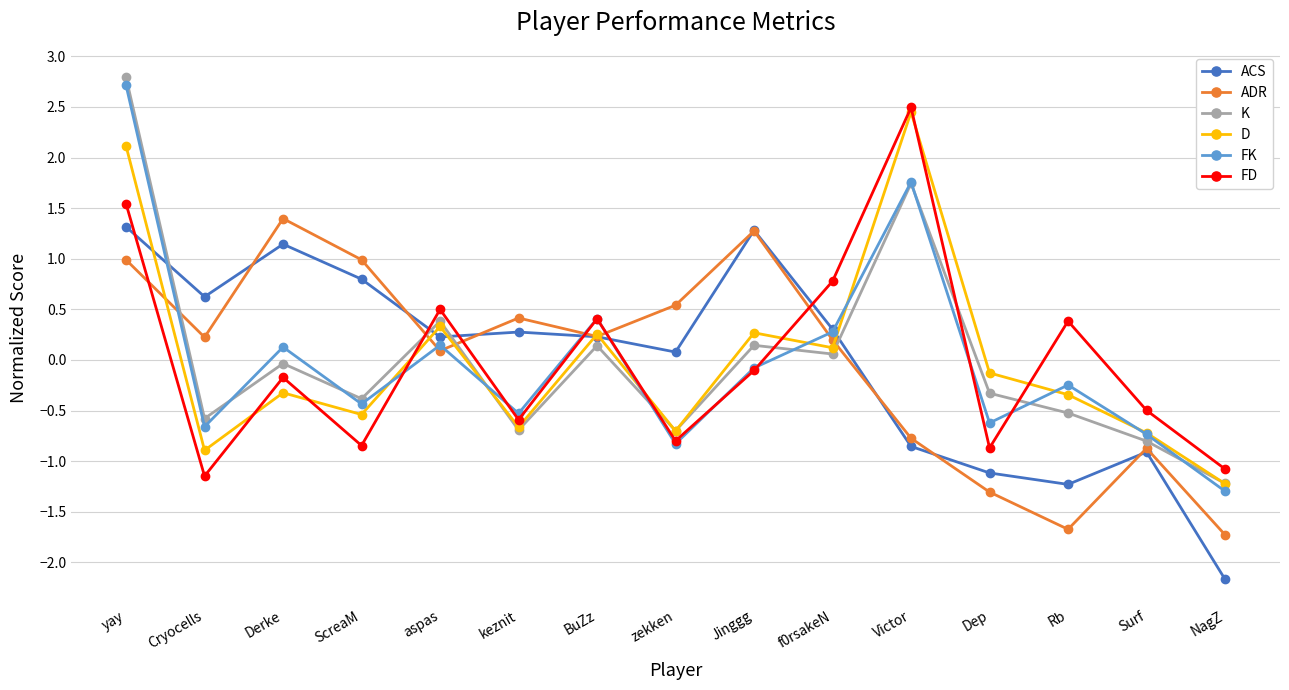

How many values in ACS are above zero?

10